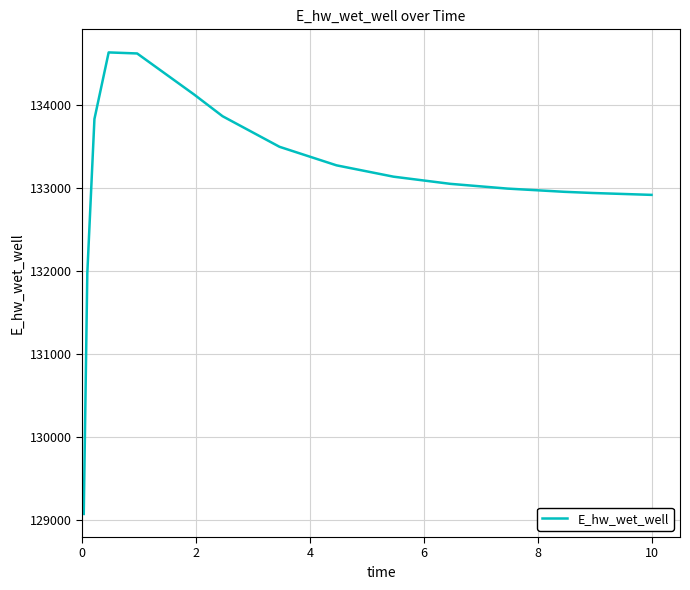

What is the greatest value displayed?

134628.3